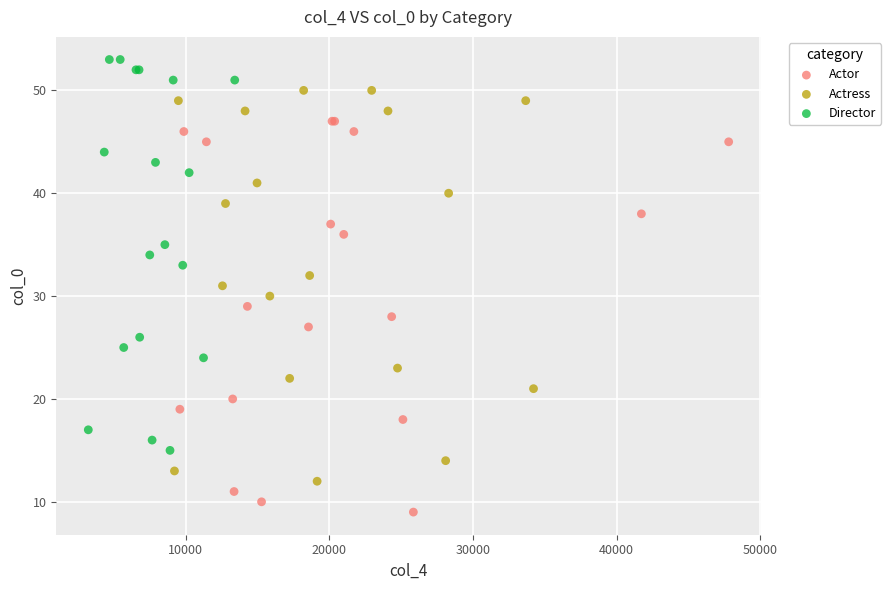

What are all the series names shown in the legend?

Actor, Actress, Director